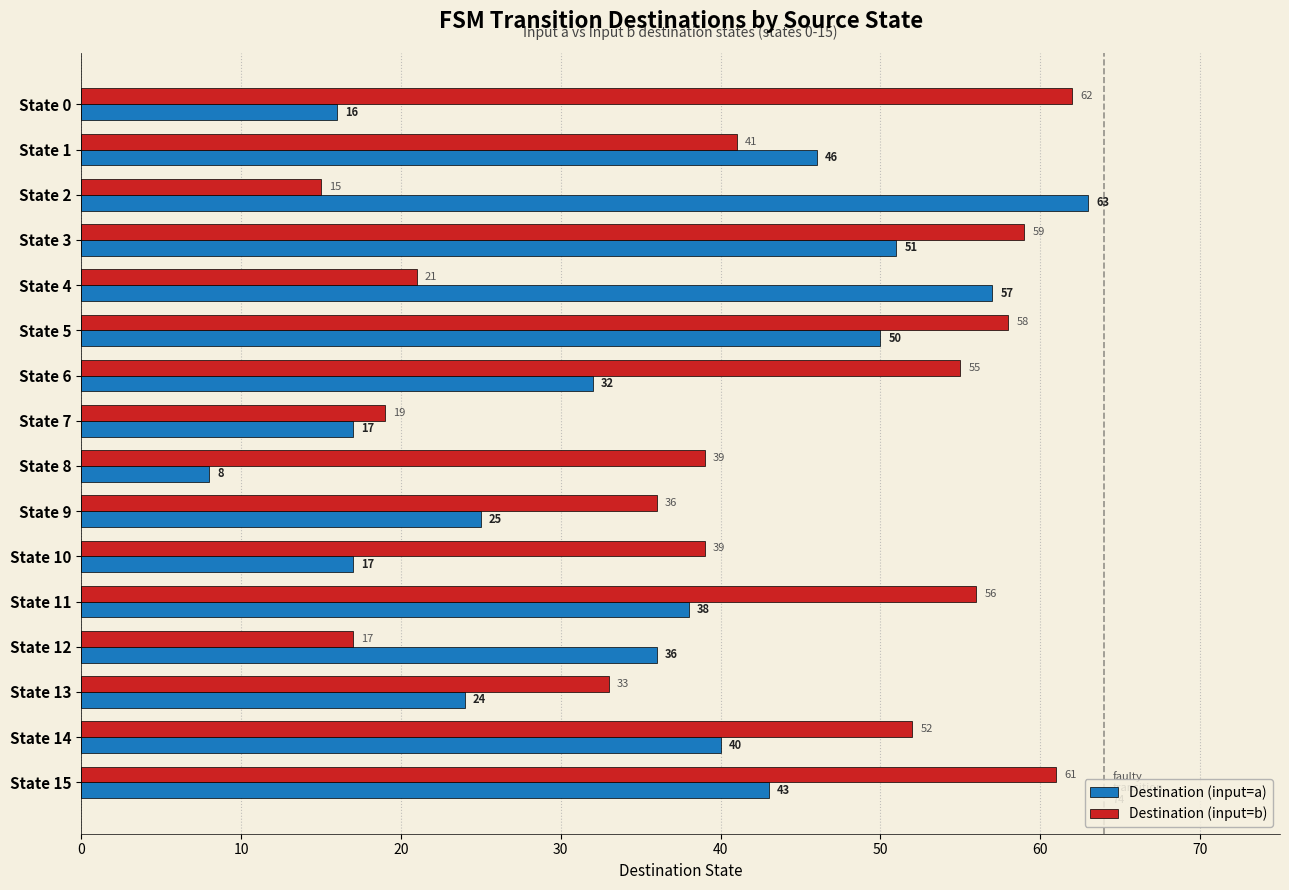

Between State 7 and State 14, which series saw the biggest shift?

Destination (input=b)